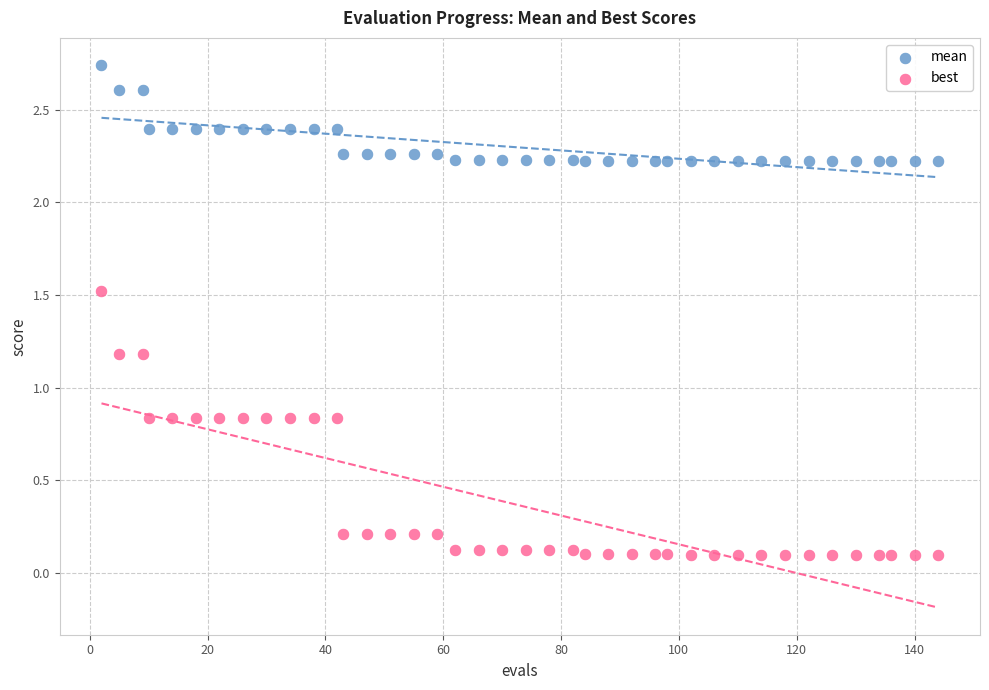

Which series contains the lowest Y value?

best